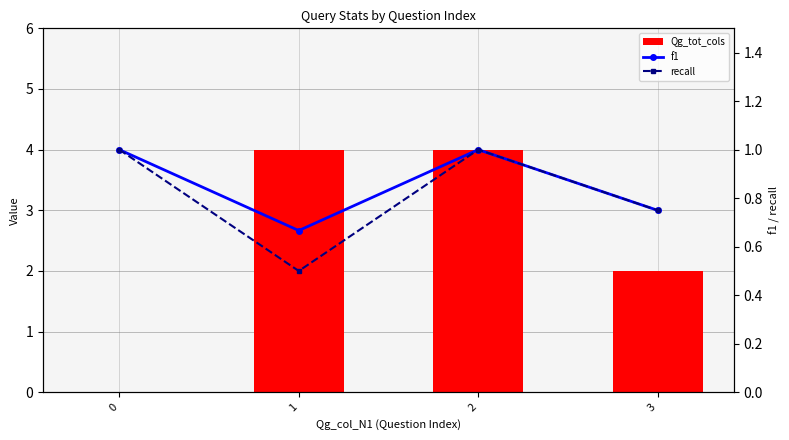

Are the bars grouped side by side (vs. stacked)?

Yes